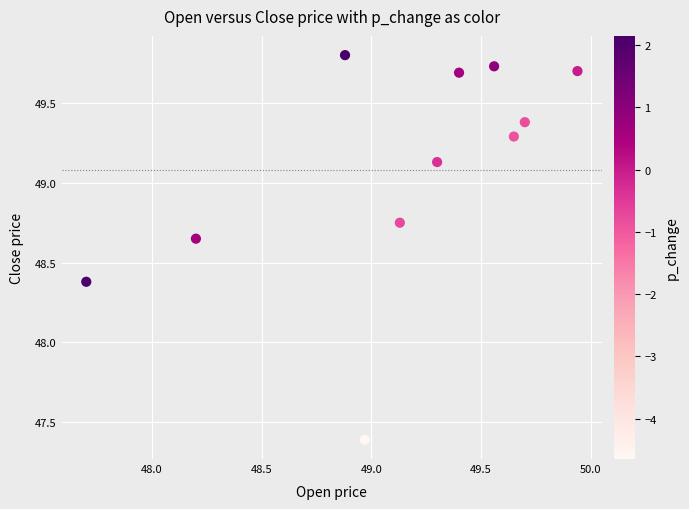

What is the range of X values (max minus min)?

2.2